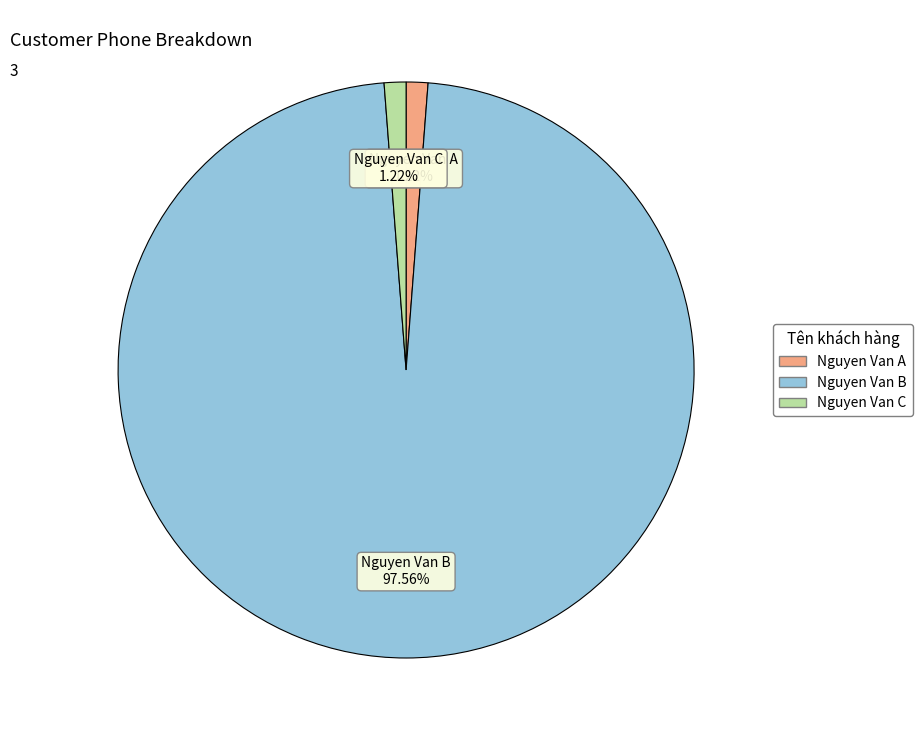

Count the number of slices in the pie.

3